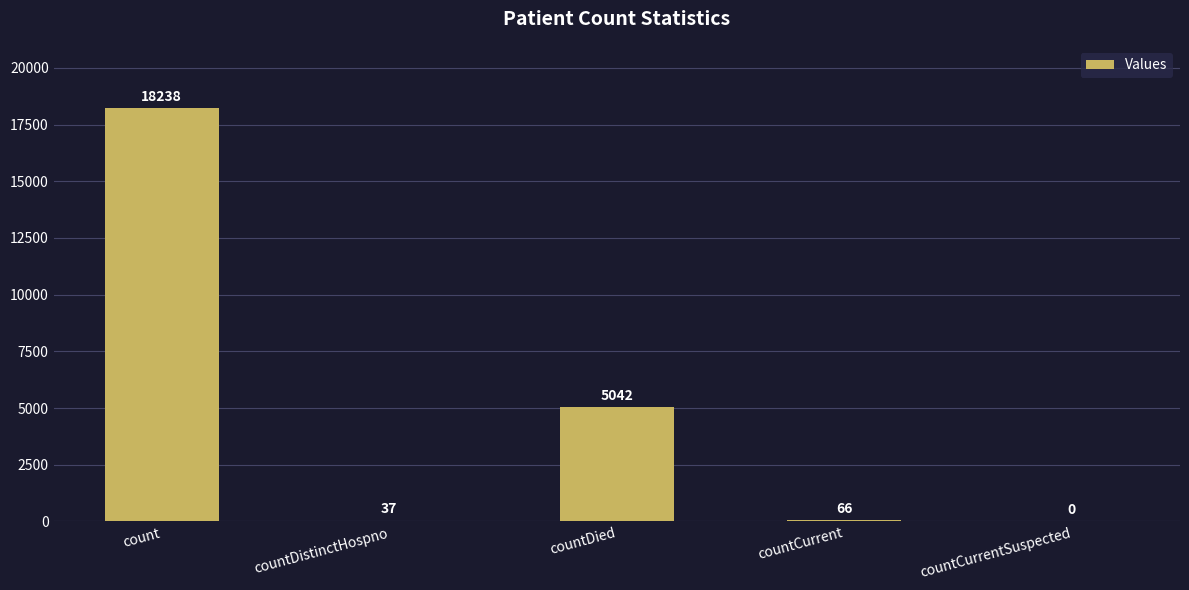

Does the chart contain stacked bars?

No